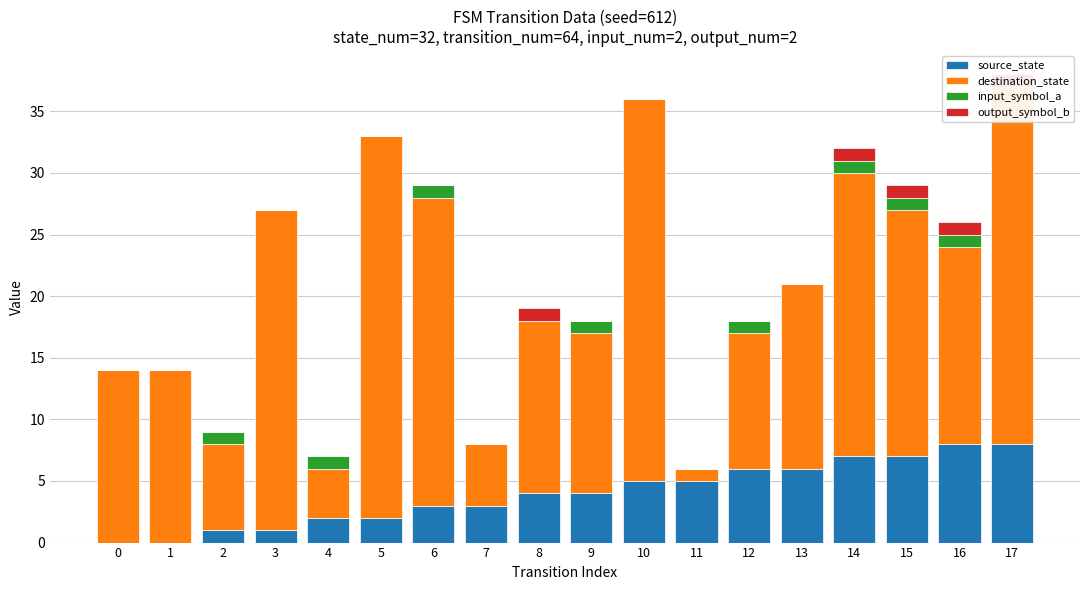

What is the sum of all destination_state values?

299